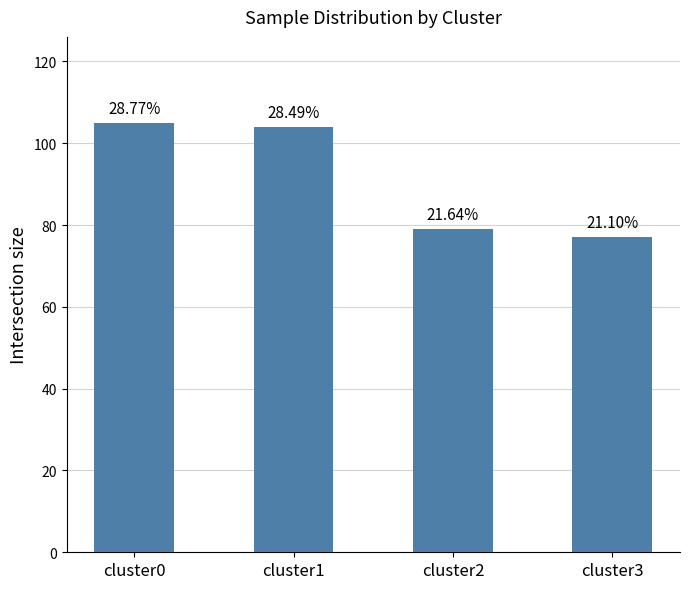

Reading left to right, extract all data points from this chart.

cluster0=105	cluster1=104	cluster2=79	cluster3=77